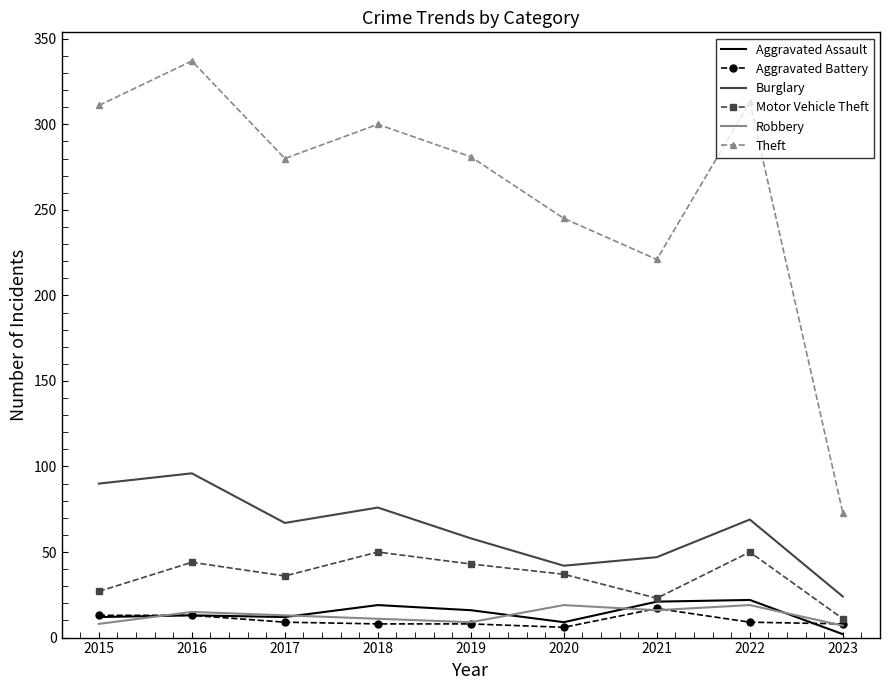

Which category has the highest value across all series?

2016